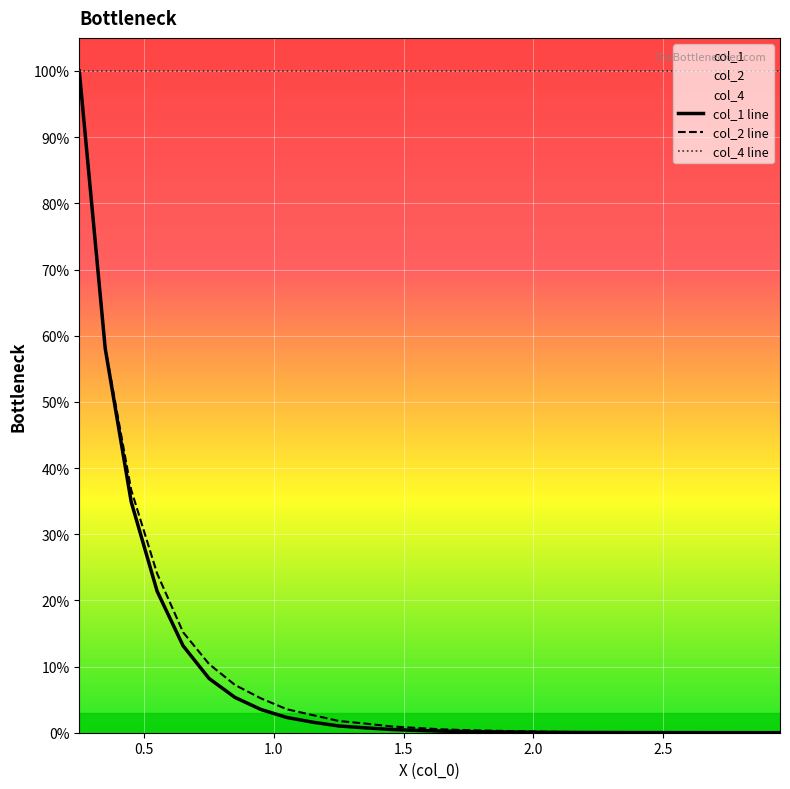

Which series has the largest total across all categories?

col_4 line